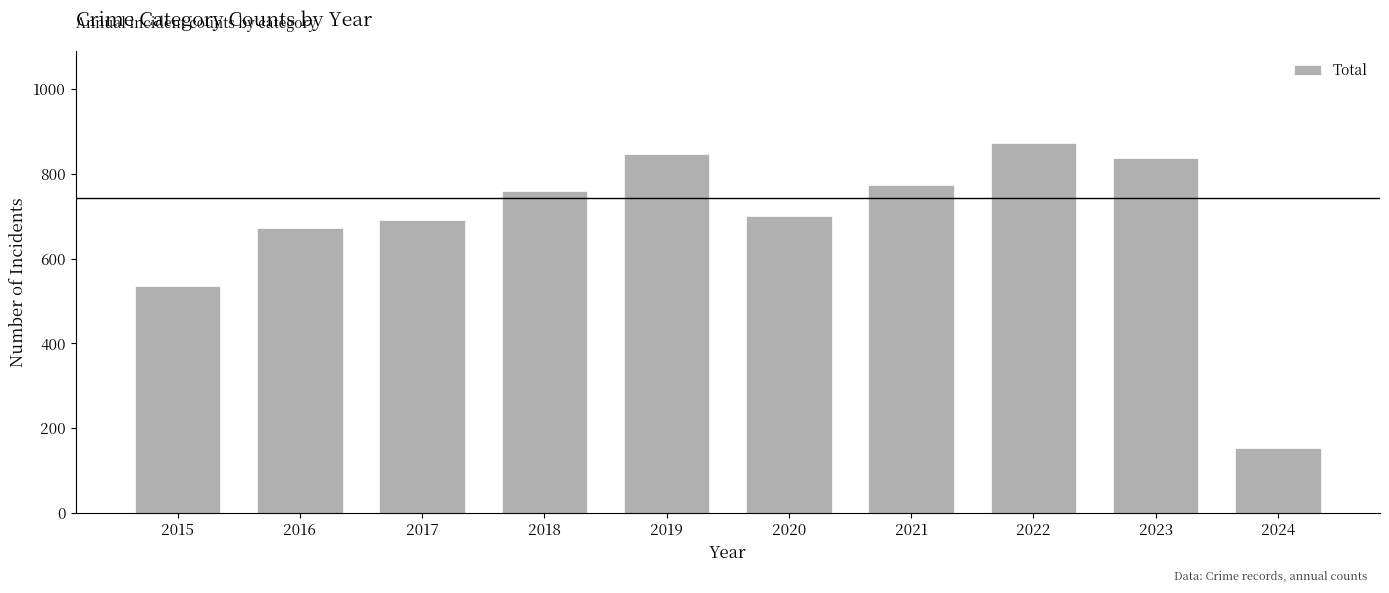

Which has a higher value, 2019 or 2024?

2019